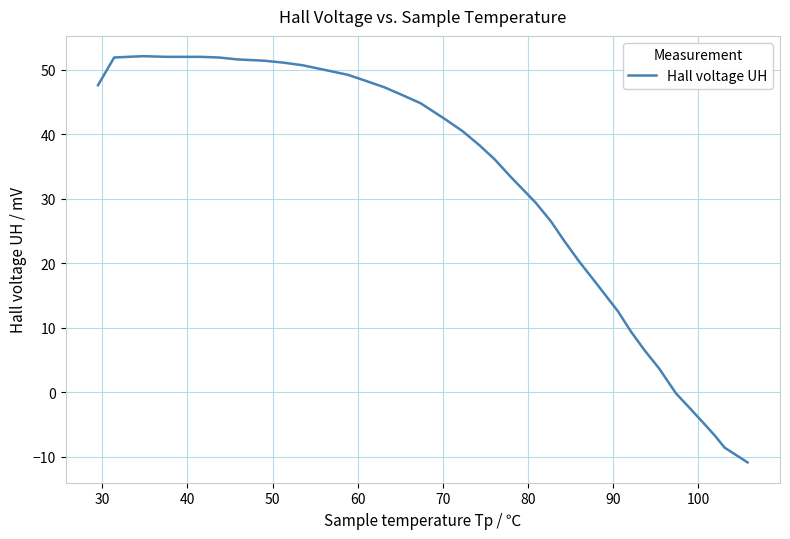

What is the greatest value displayed?

52.1